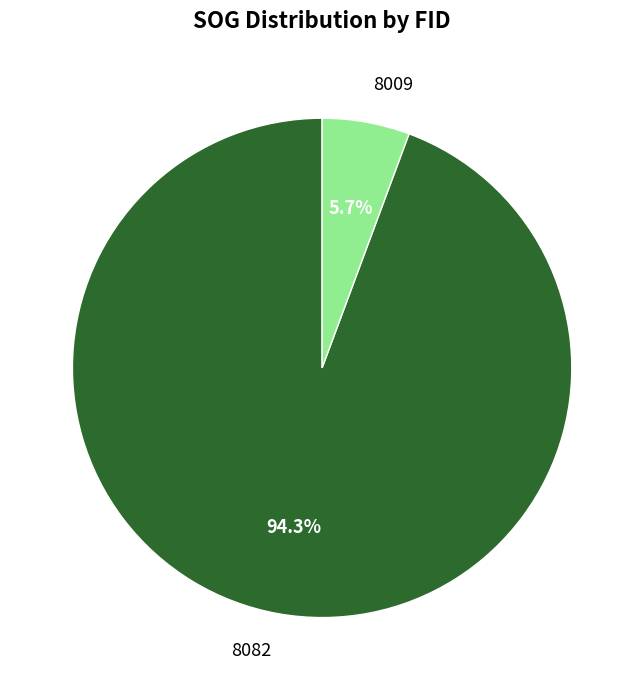

Which has a higher value, 8009 or 8082?

8082